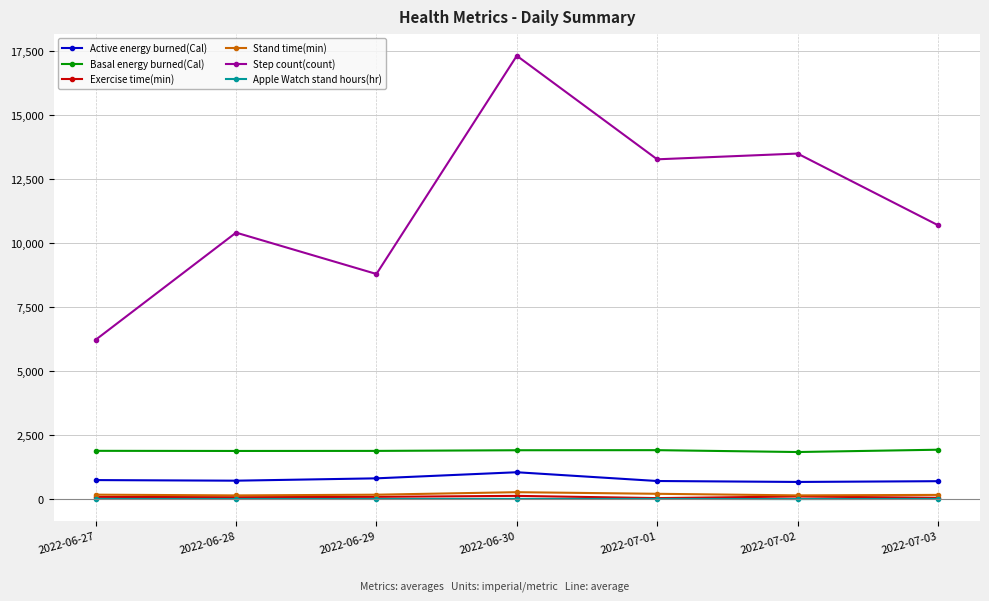

What is the difference between the Exercise time(min) values at 2022-07-02 and 2022-06-29?

14.0